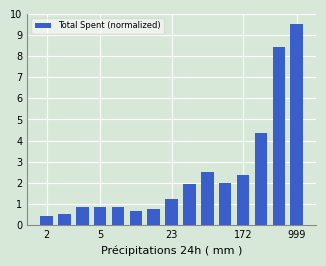

How many data points are less than 1?

7